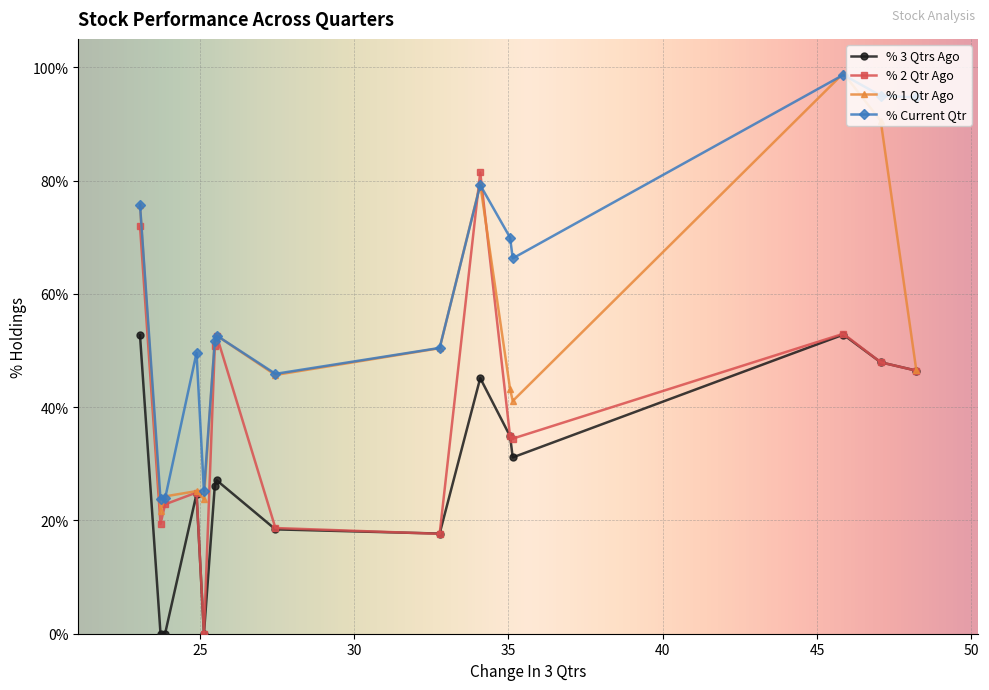

True or false: % 2 Qtr Ago has more than 0 interior local peaks.

True